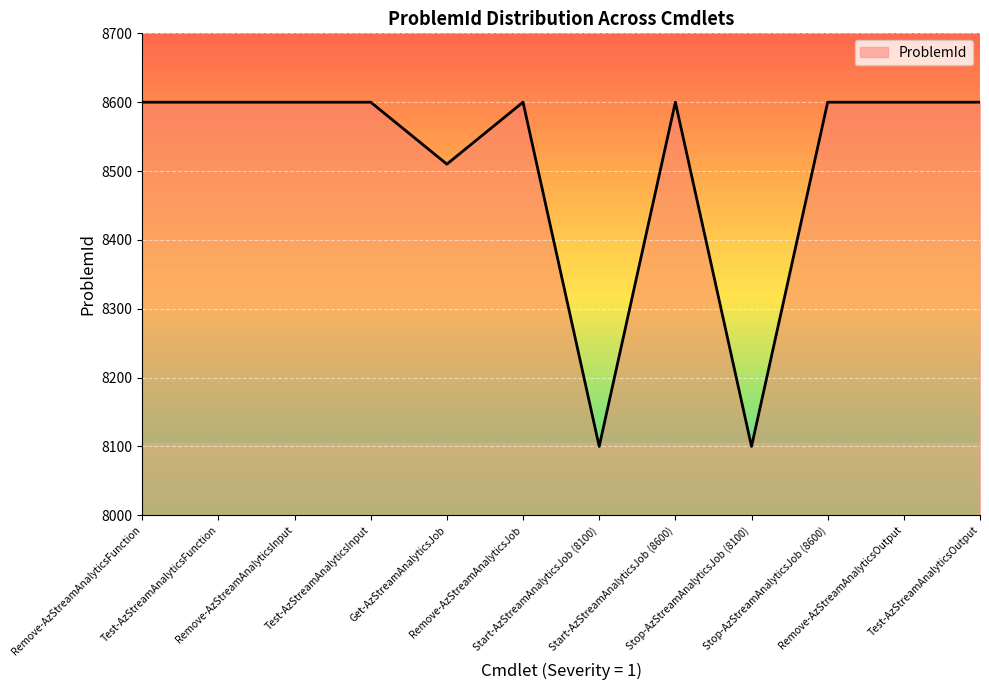

Reading left to right, what are all the values shown in this chart?

Remove-AzStreamAnalyticsFunction=8600	Test-AzStreamAnalyticsFunction=8600	Remove-AzStreamAnalyticsInput=8600	Test-AzStreamAnalyticsInput=8600	Get-AzStreamAnalyticsJob=8510	Remove-AzStreamAnalyticsJob=8600	Start-AzStreamAnalyticsJob (8100)=8100	Start-AzStreamAnalyticsJob (8600)=8600	Stop-AzStreamAnalyticsJob (8100)=8100	Stop-AzStreamAnalyticsJob (8600)=8600	Remove-AzStreamAnalyticsOutput=8600	Test-AzStreamAnalyticsOutput=8600